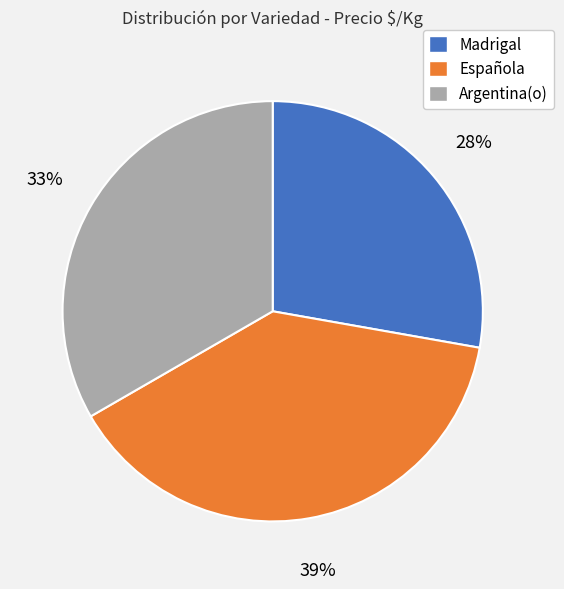

Which has a higher value, Madrigal or Española?

Española